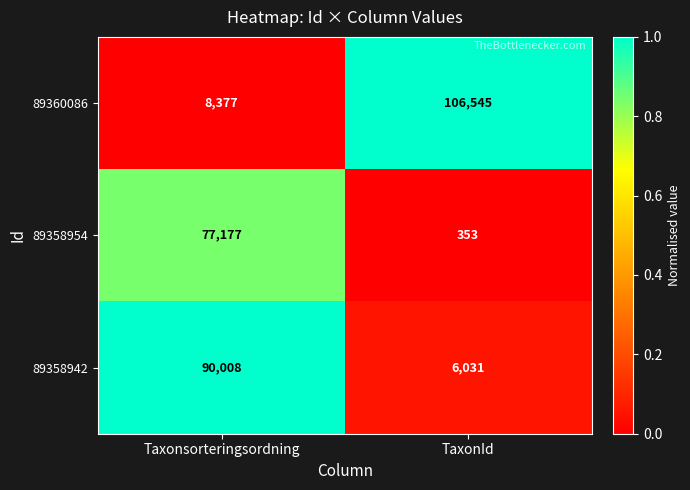

What value does the 89358942 series have at TaxonId?

6031